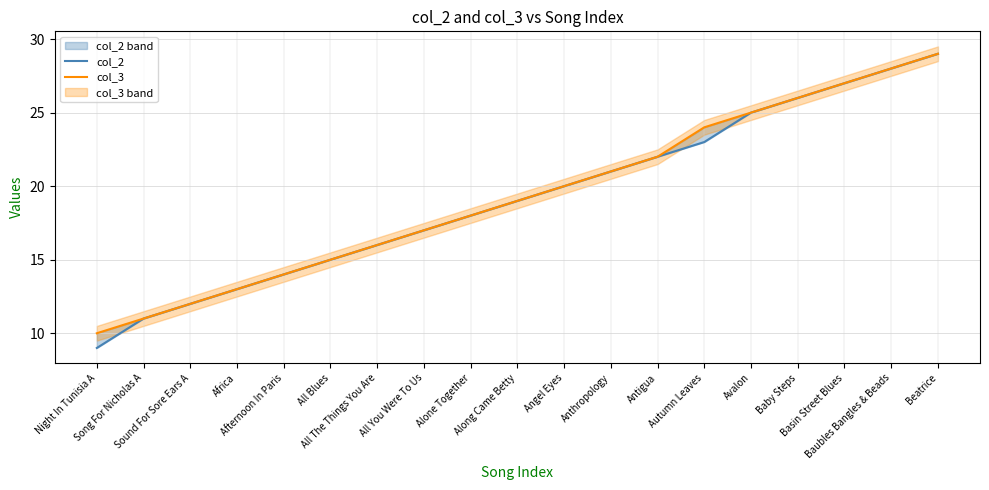

What is the difference between the maximum and minimum values in the col_3 series?

19